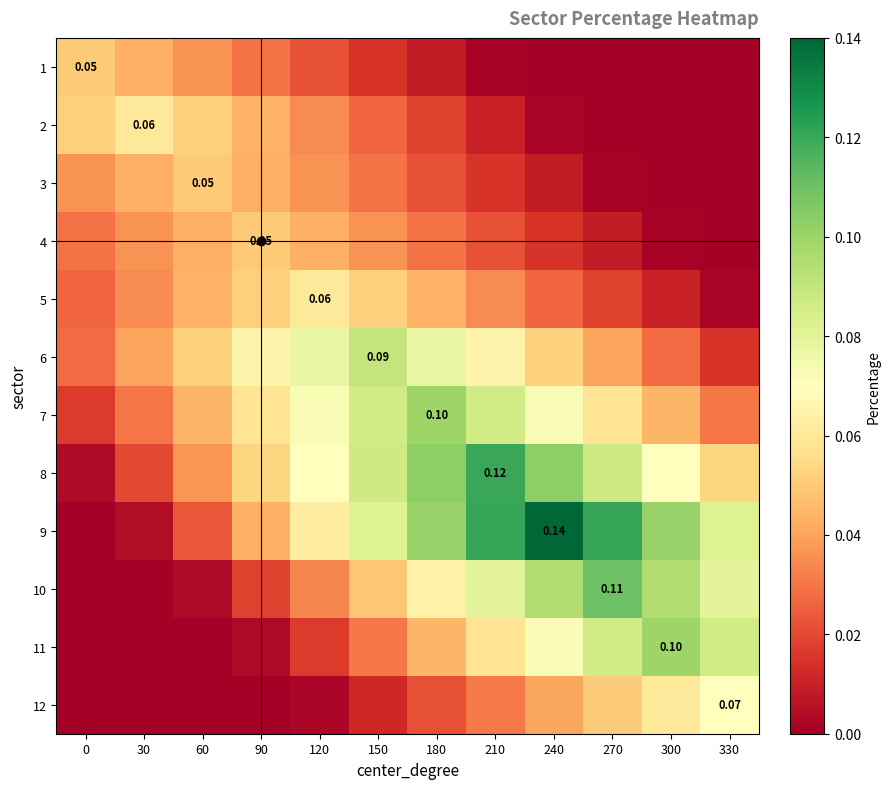

Between 90 and 240, which is larger?

90